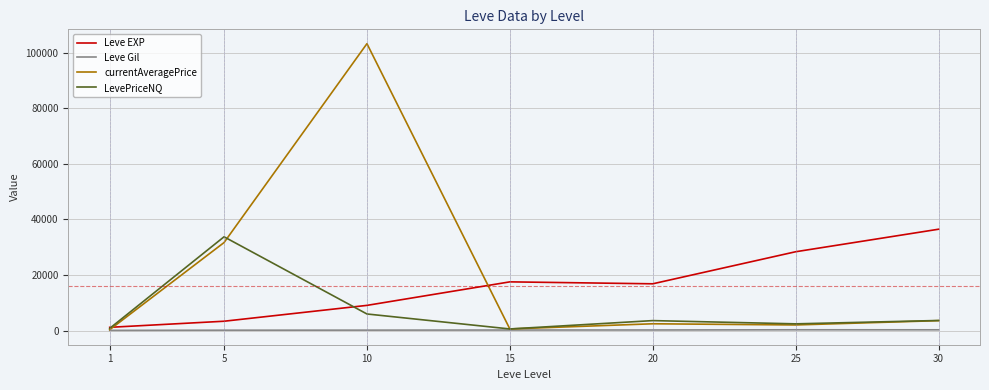

What is the spread (max minus min) of values at 5?

33586.9